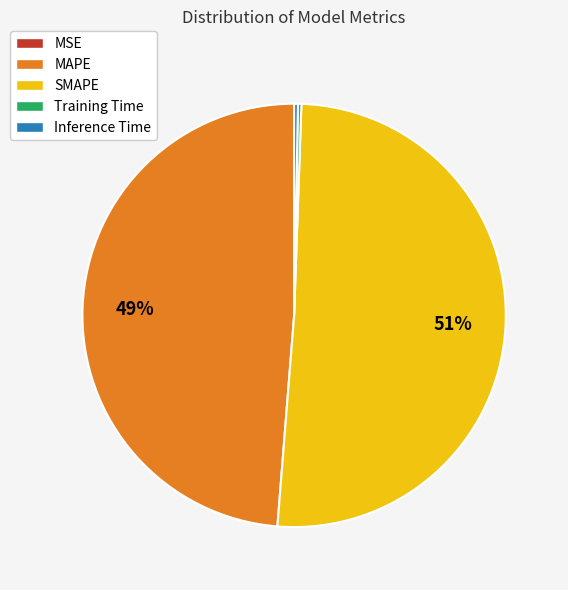

To the nearest percent, what percentage of the pie is MAPE?

49%